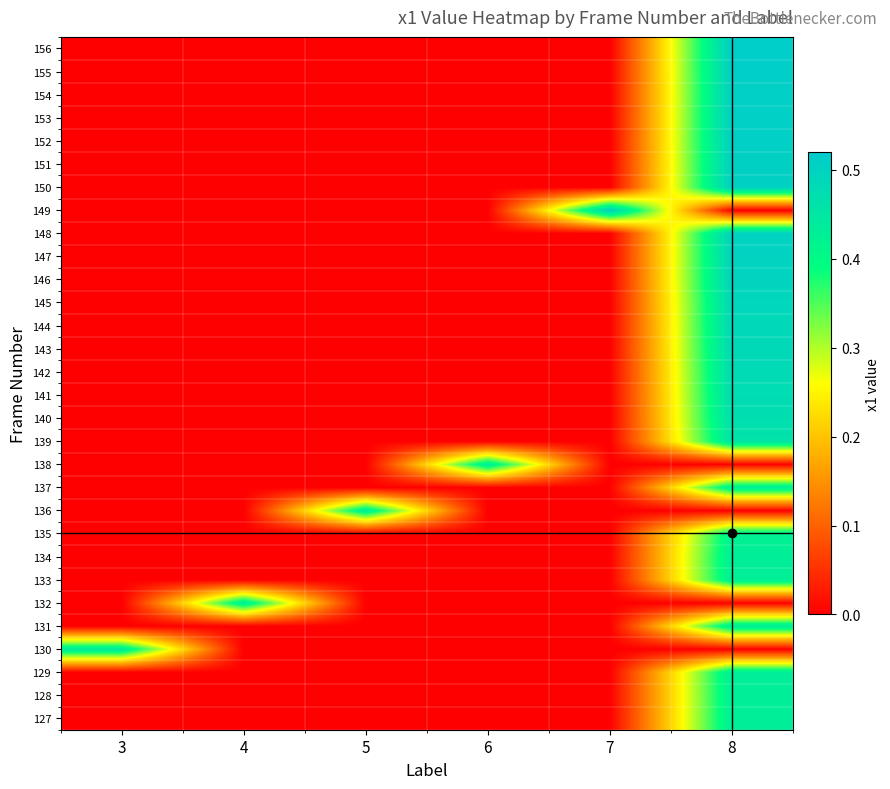

What is the total value across all series at 3?

0.4